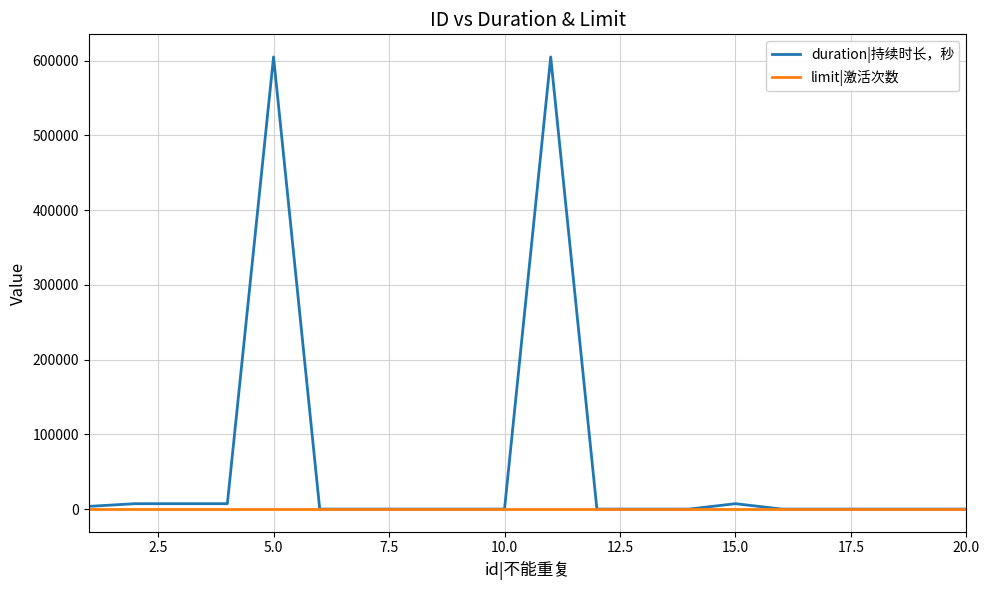

Is this an area chart (filled region under the line)?

No